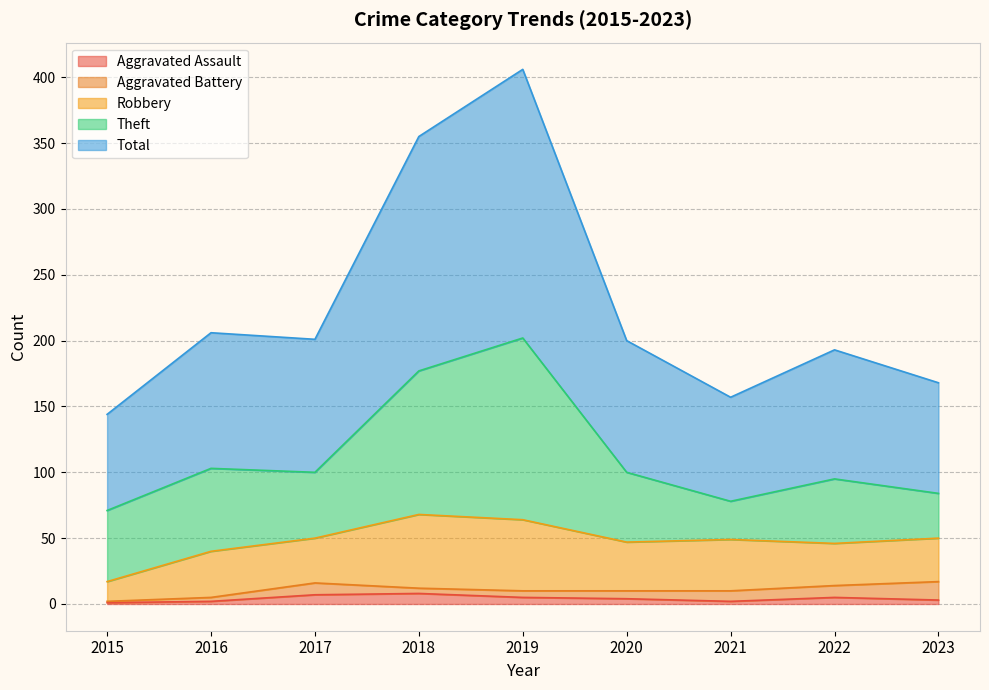

What is the lowest value of the Total series?

73